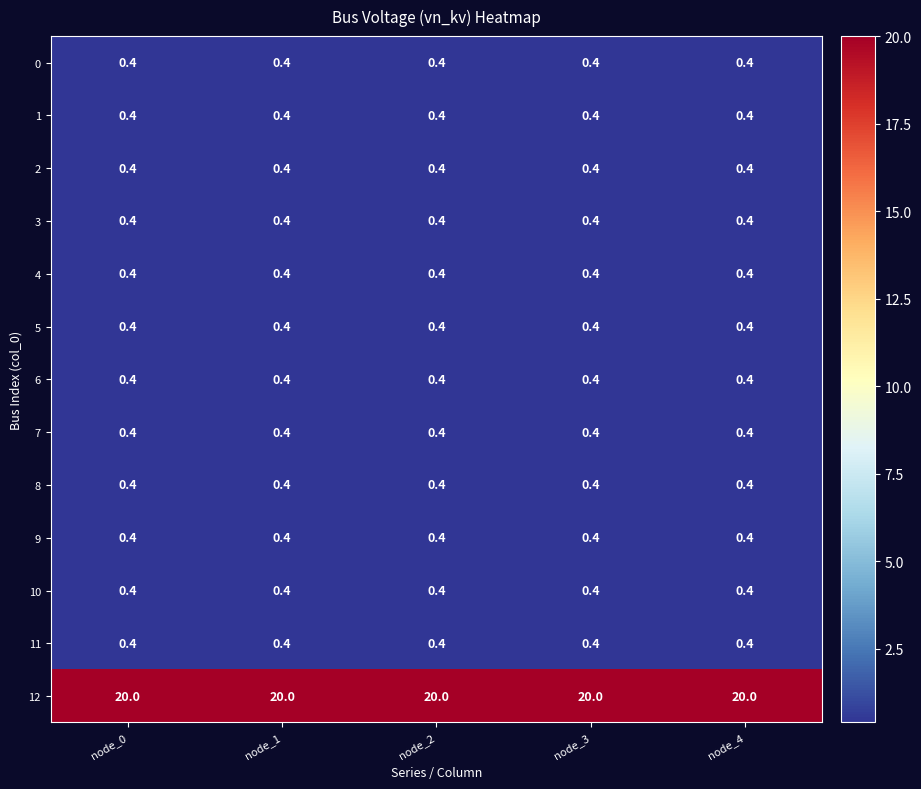

At how many categories does at least one series exceed 1?

5